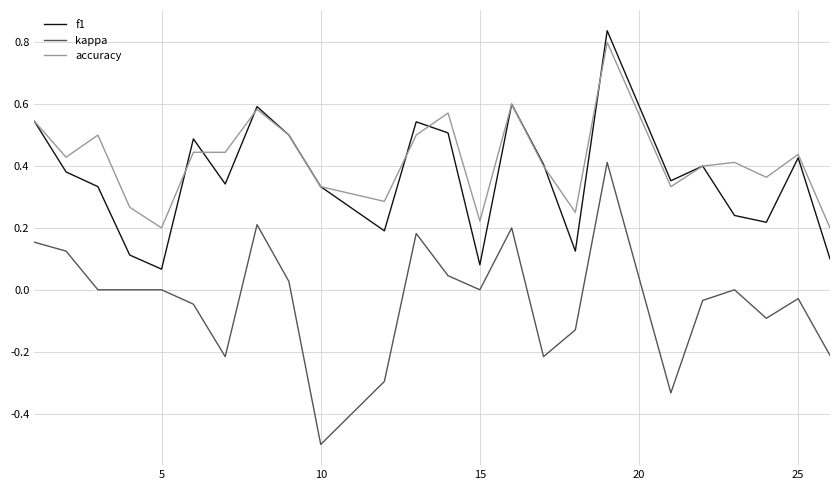

What is the lowest value of the kappa series?

-0.5